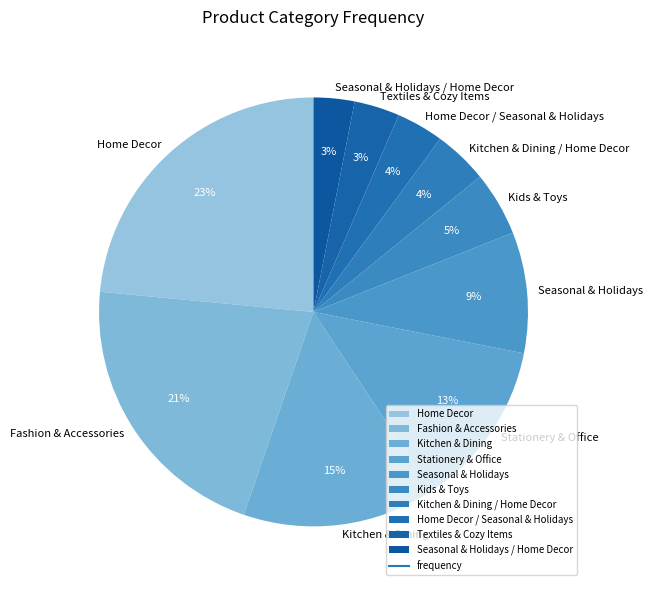

Combined, do Seasonal & Holidays and Home Decor account for over 50%?

No